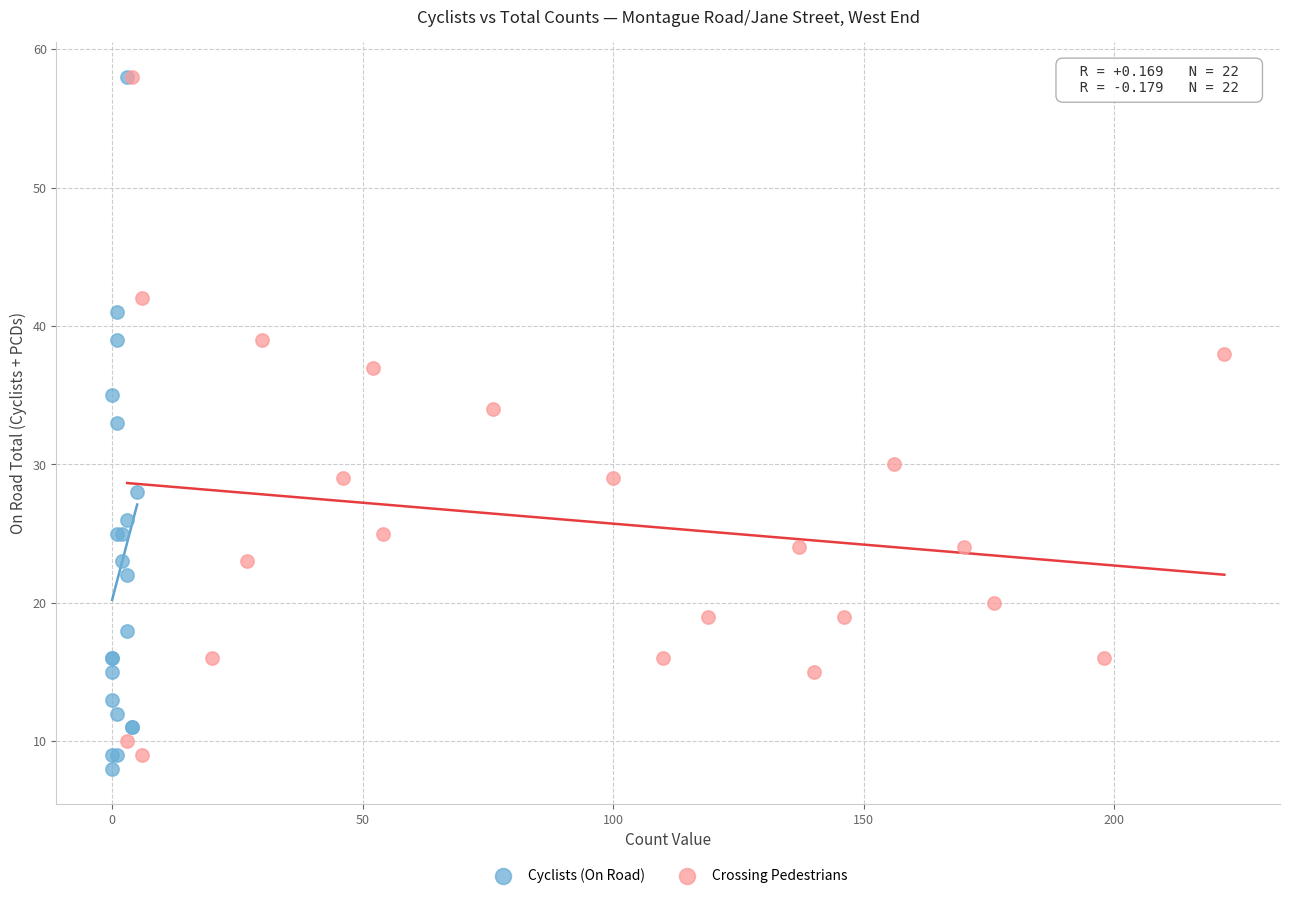

Which series has the largest Y range (max minus min)?

Cyclists (On Road)